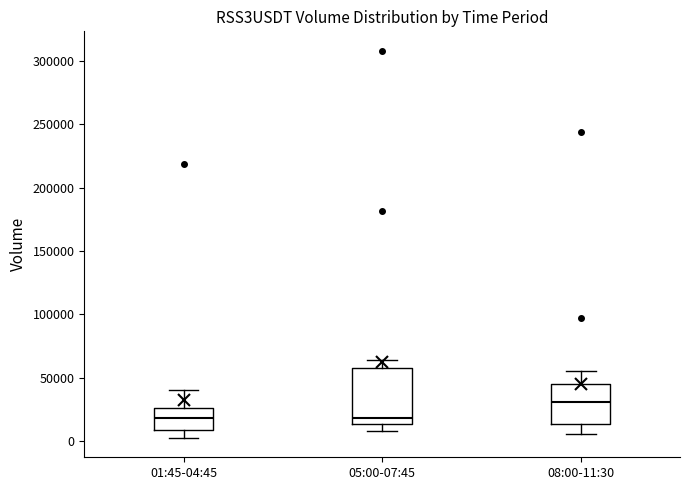

Which box is the tallest, from its lower edge to its upper edge?

05:00-07:45